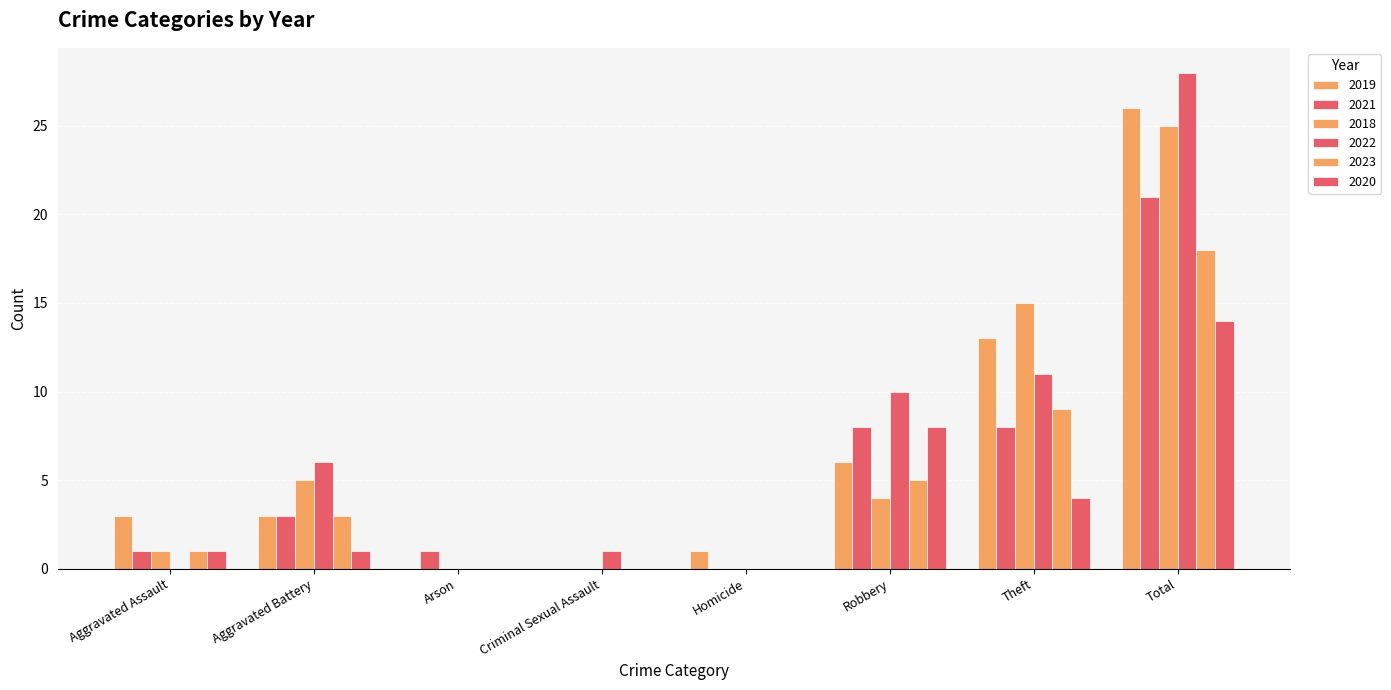

What is the spread (max minus min) of values at Total?

14